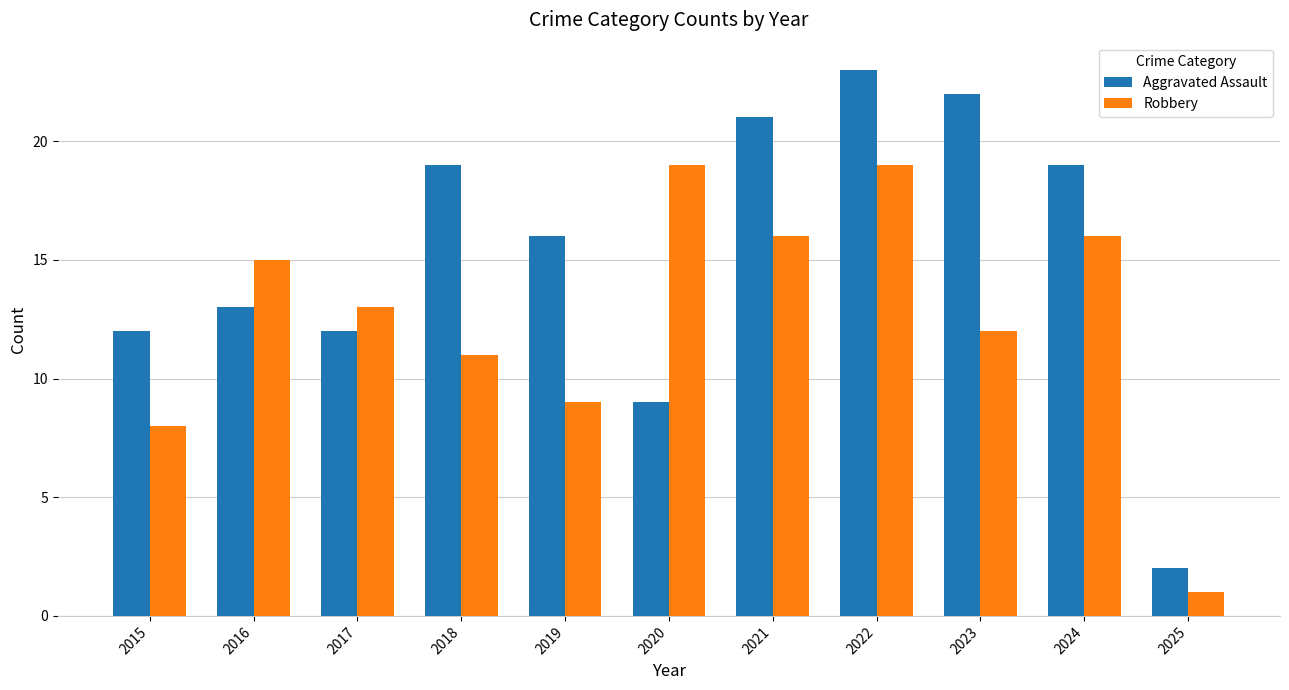

What are all the series names shown in the legend?

Aggravated Assault, Robbery